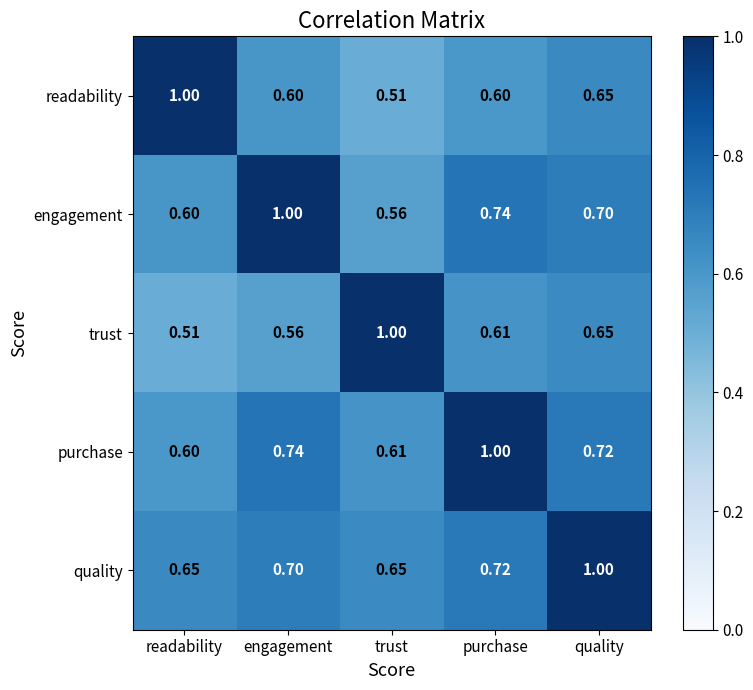

At which label does engagement reach its minimum?

trust